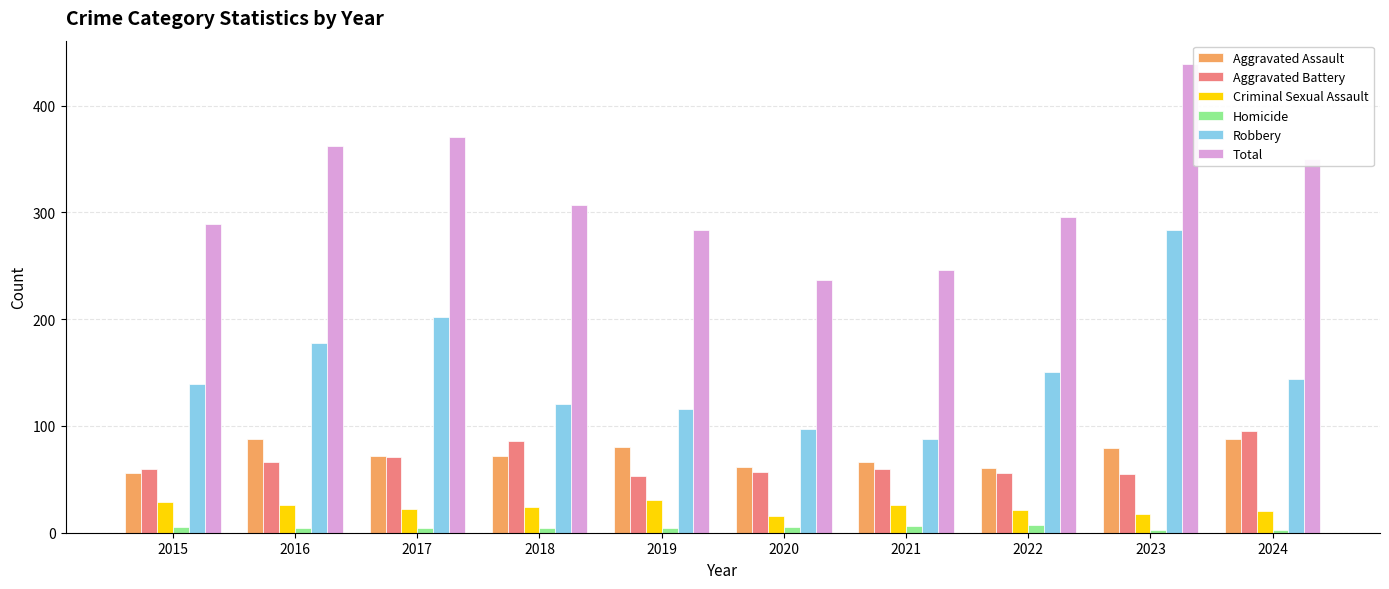

At which category is the sum across all series the highest?

2023